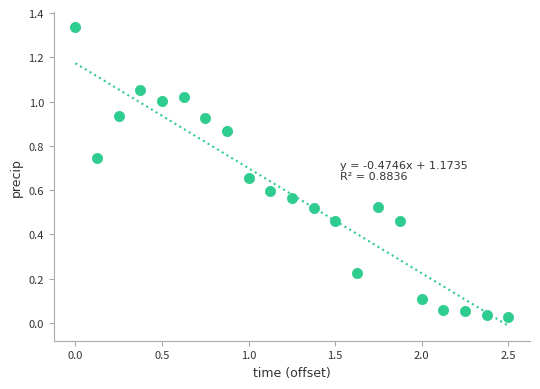

What is the range of X values (max minus min)?

2.5